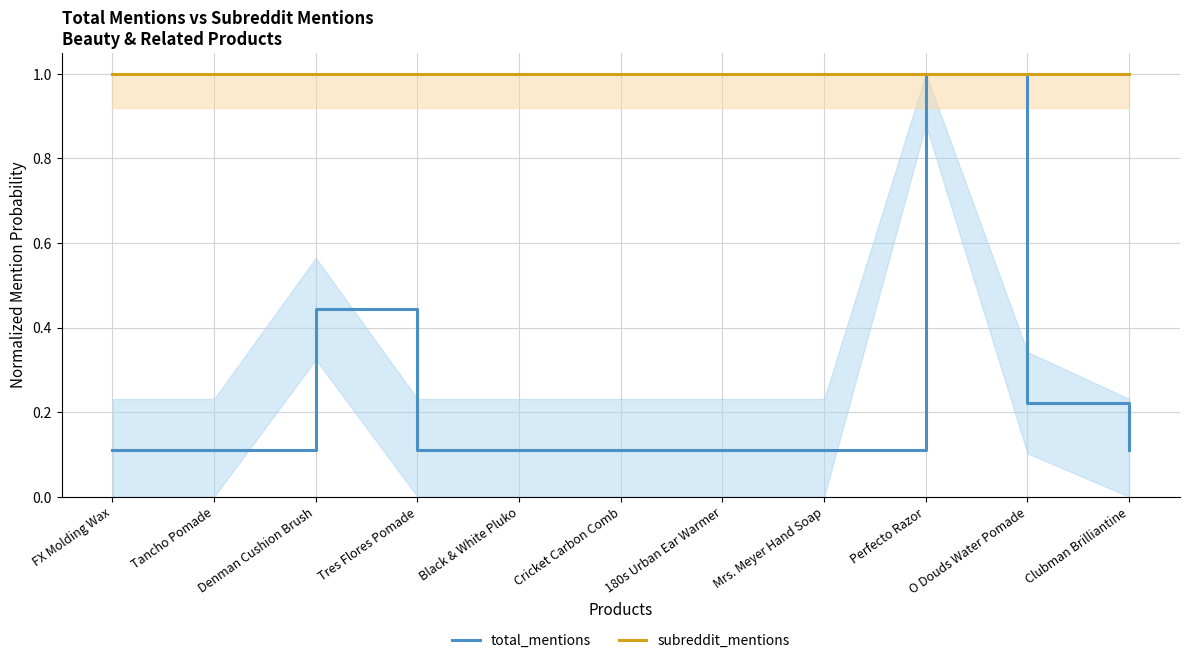

List the labels in order of total_mentions value, largest first.

Perfecto Razor, Denman Cushion Brush, O Douds Water Pomade, FX Molding Wax, Tancho Pomade, Tres Flores Pomade, Black & White Pluko, Cricket Carbon Comb, 180s Urban Ear Warmer, Mrs. Meyer Hand Soap, Clubman Brilliantine